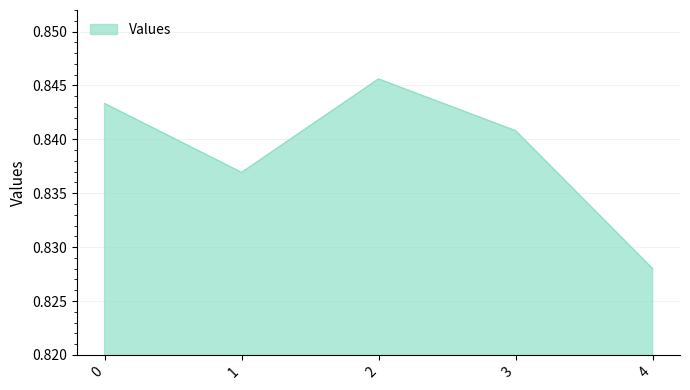

Which has a higher value, 1 or 3?

3